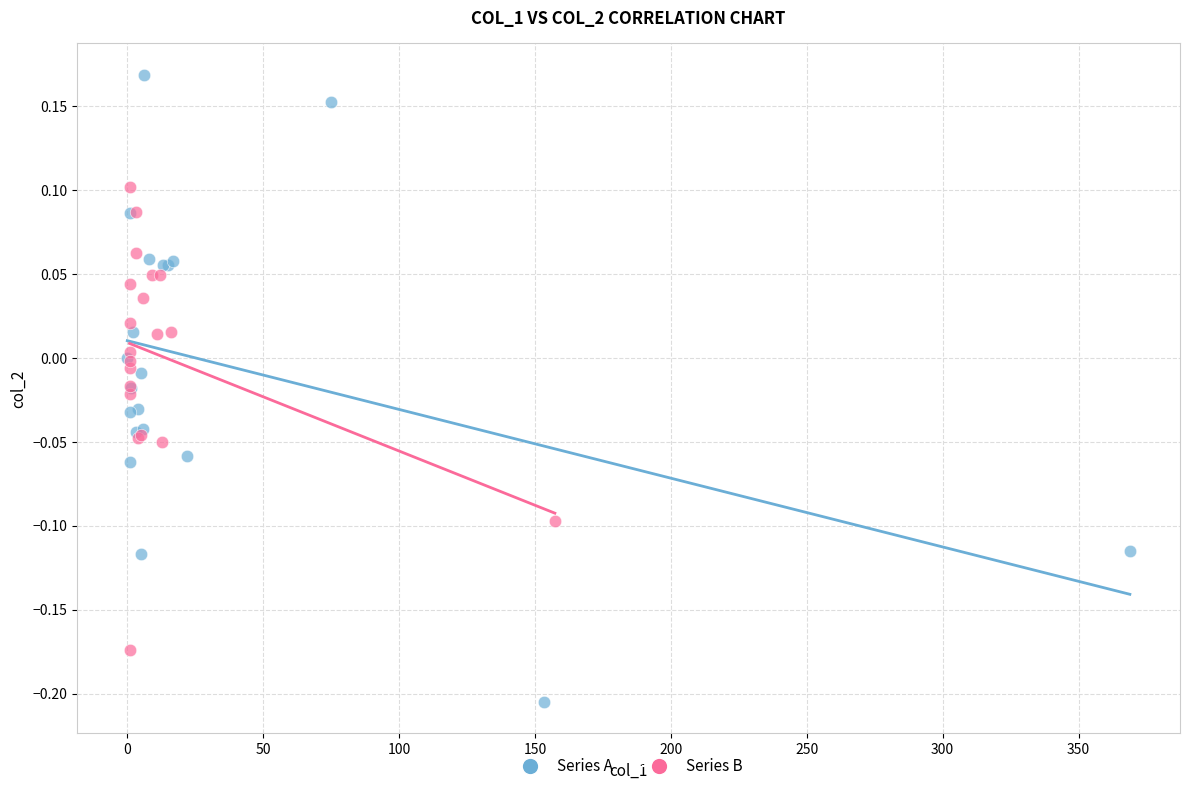

What are all the series names shown in the legend?

Series A, Series B